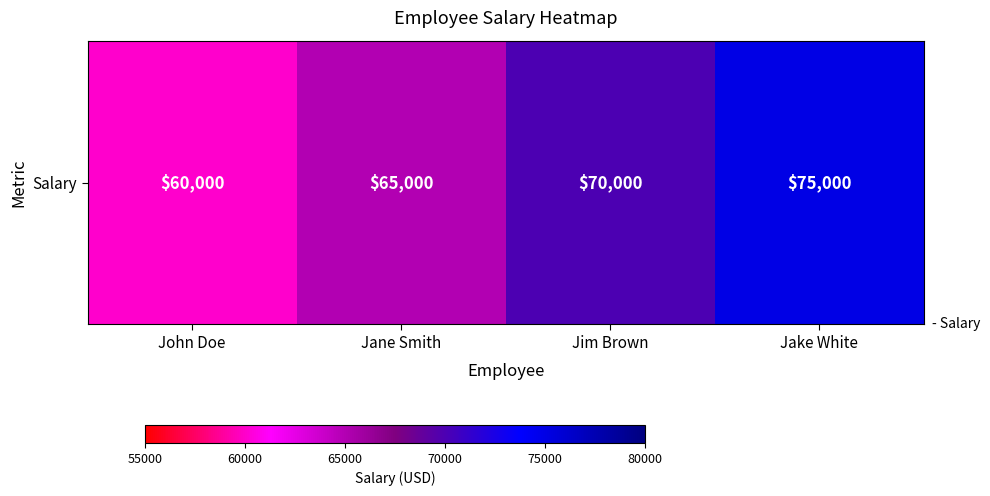

What is the difference between the maximum and minimum values?

15000